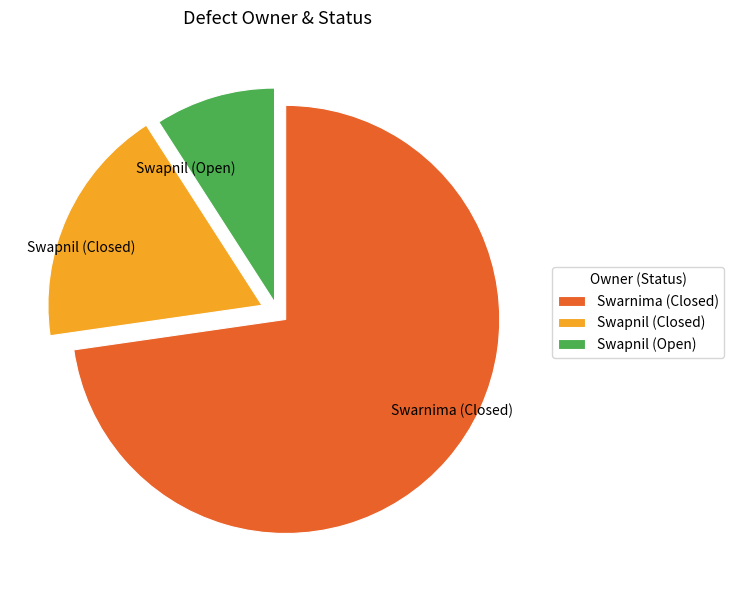

What is the largest slice in the pie chart?

Swarnima (Closed)